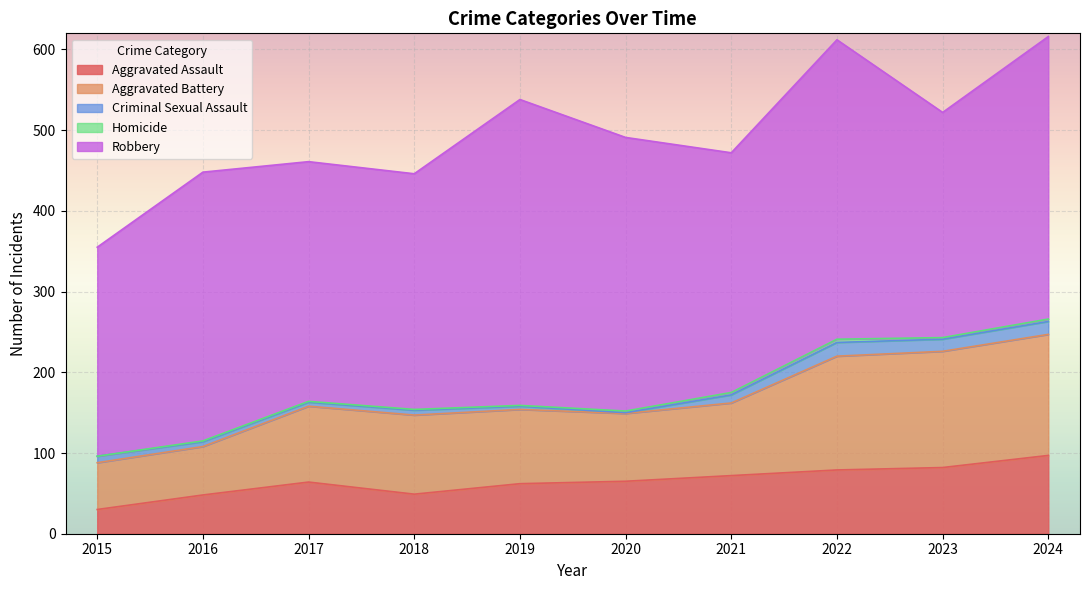

What is the average value of the Aggravated Assault series?

65